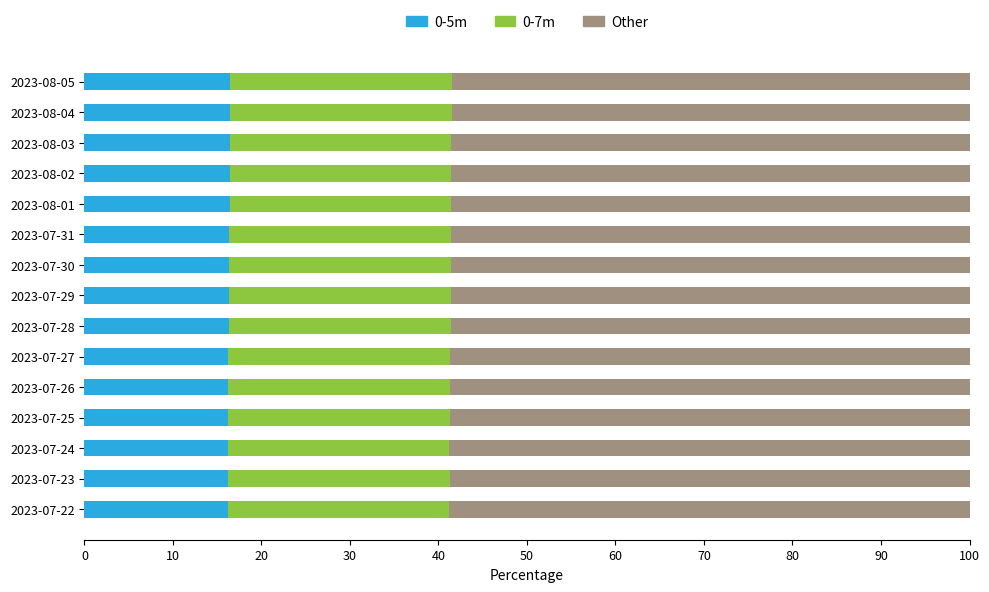

What is the total value across all series at 2023-07-26?

100.0